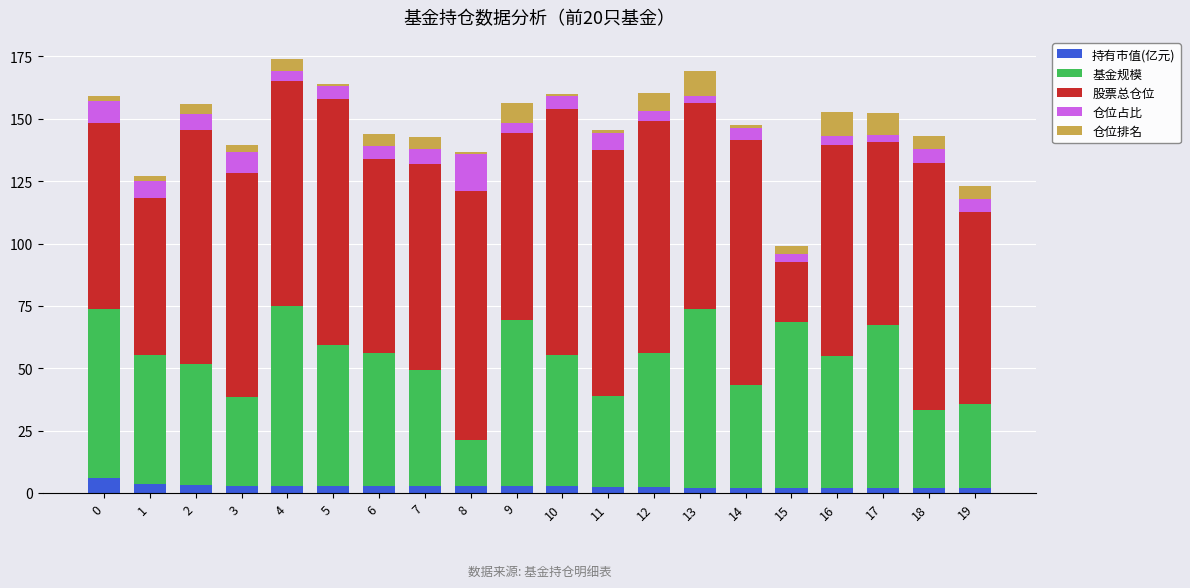

What is the maximum value for 持有市值(亿元)?

6.0